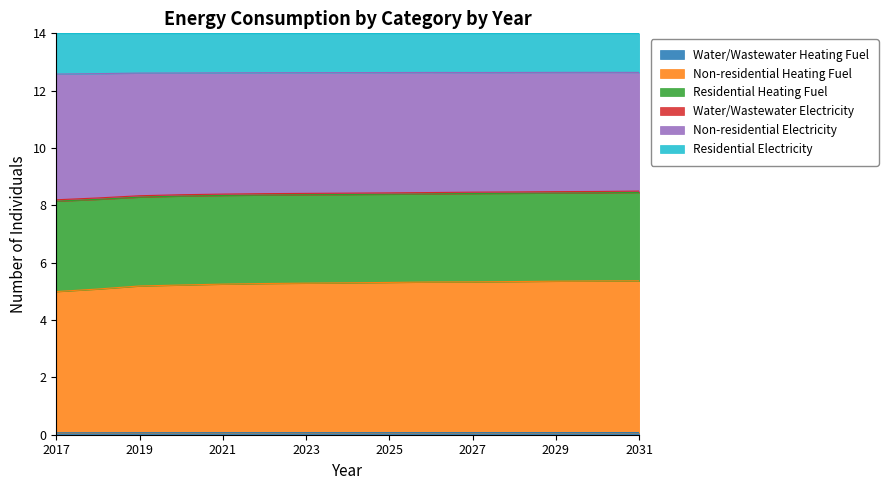

Which has a higher value, 2023 or 2017?

2023